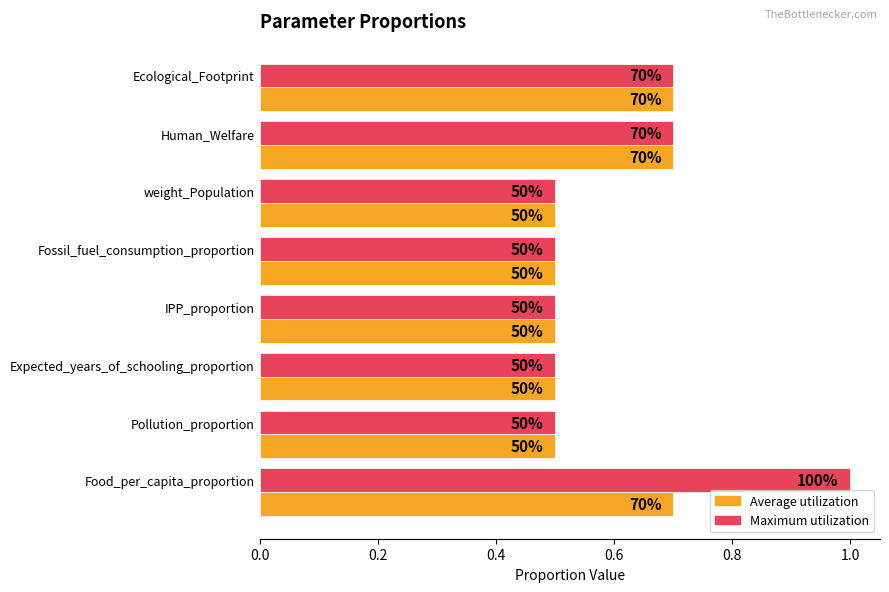

What are all the series names shown in the legend?

Average utilization, Maximum utilization